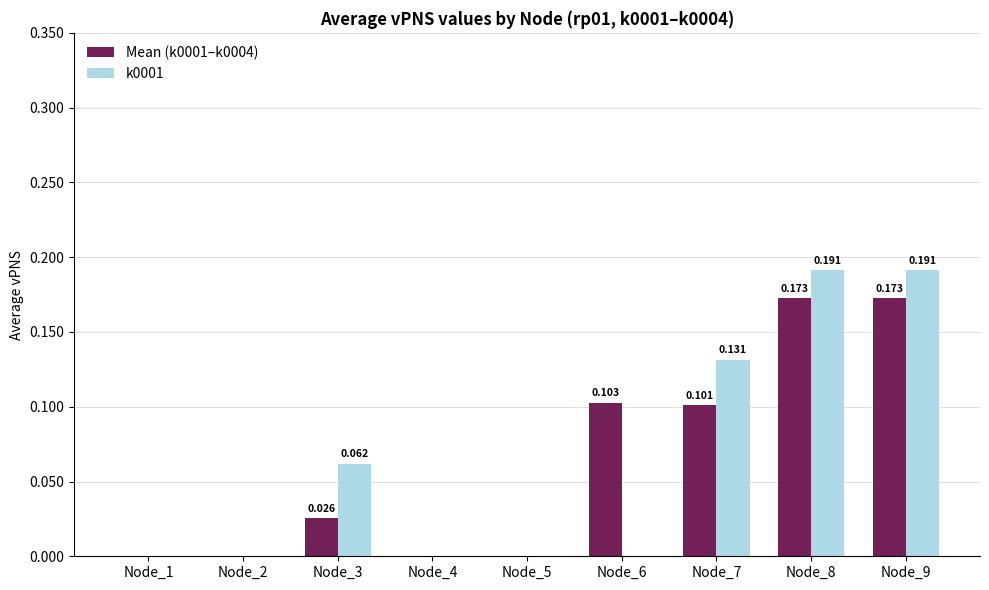

Which label corresponds to the largest value in the chart?

Node_8